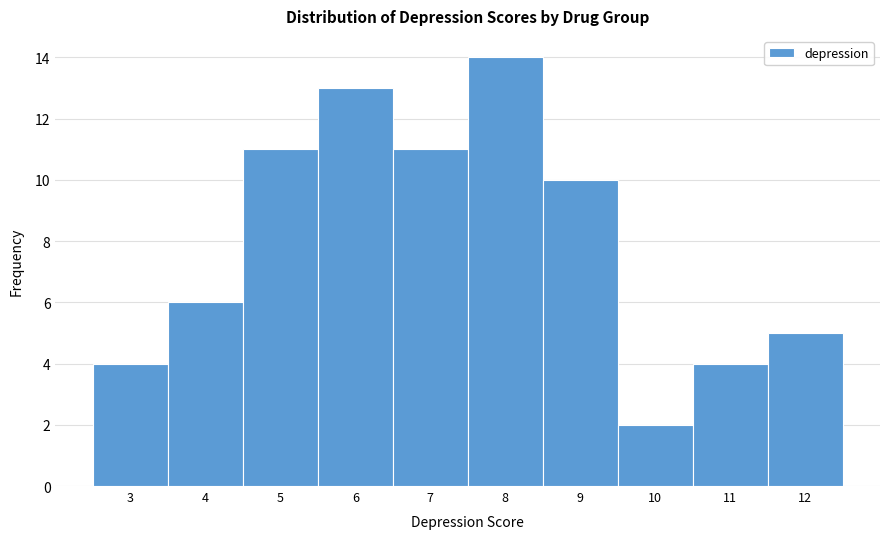

Reading right to left, what are all the values shown in this chart?

5	4	2	10	14	11	13	11	6	4